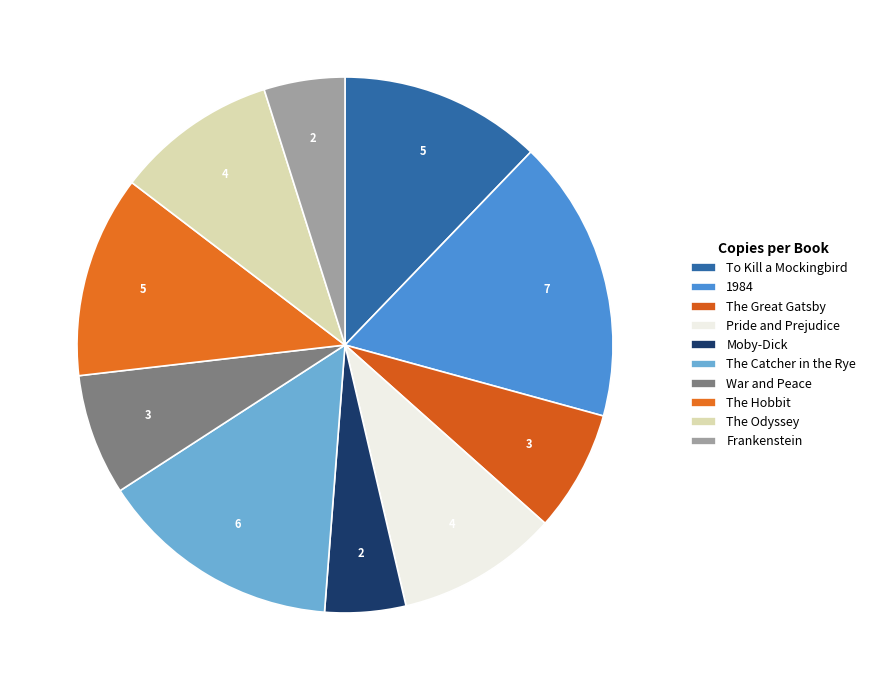

Count the number of slices in the pie.

10